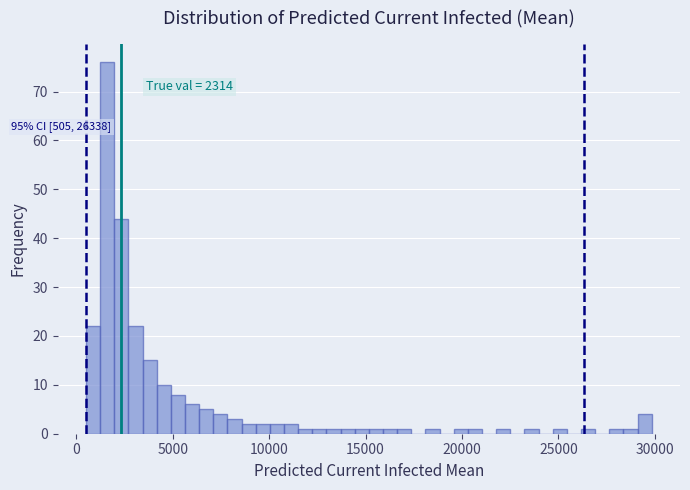

Around what value on the x-axis is the tallest bar? Give the approximate position of its centre, as read against the axis.

1500